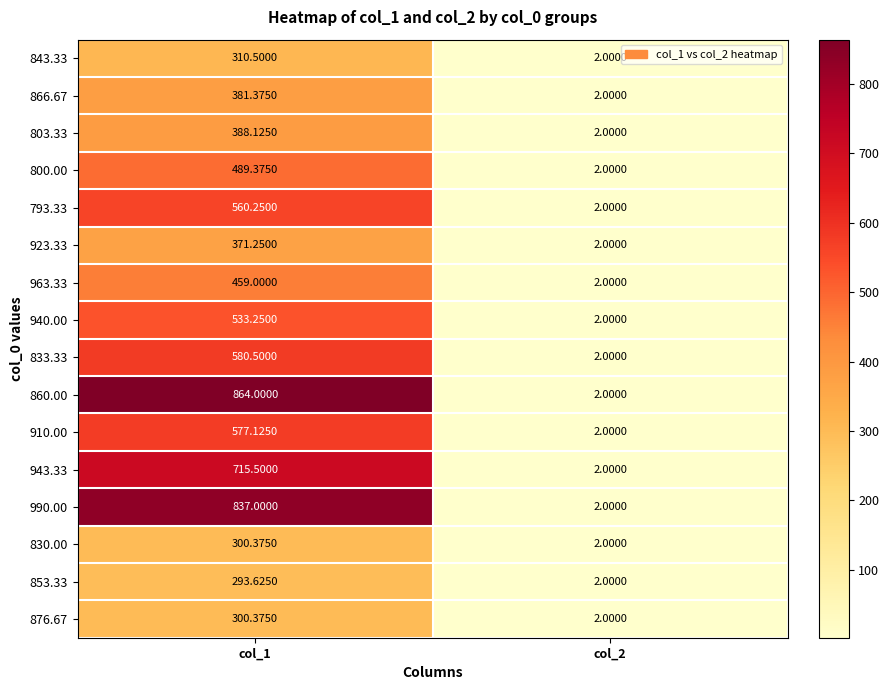

Which category has the highest value across all series?

col_1